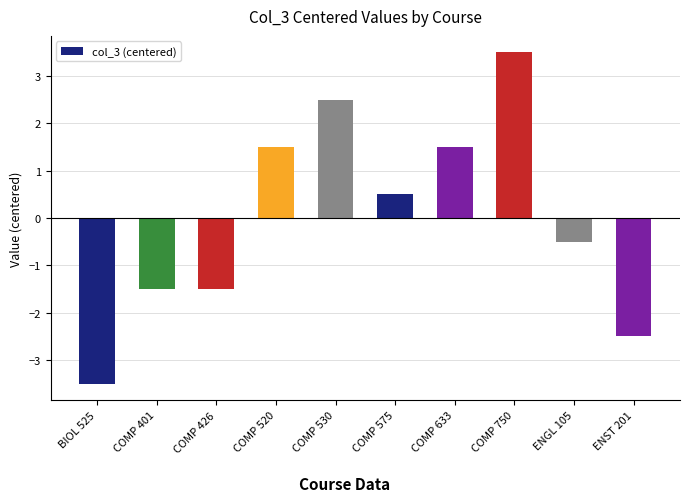

What is the greatest value displayed?

3.5